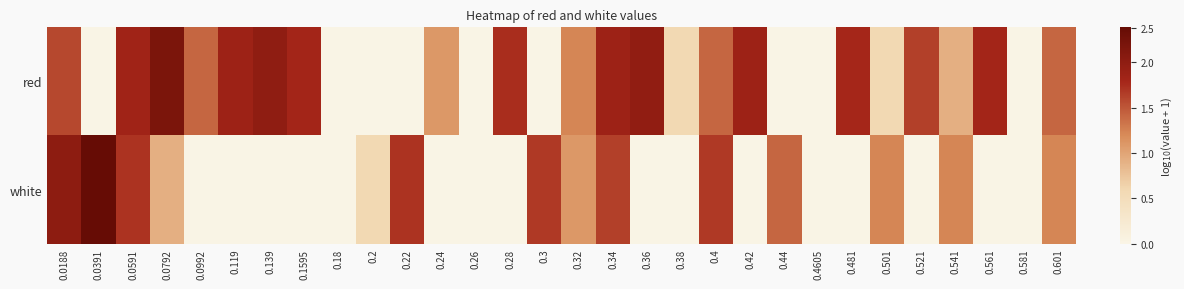

Rank the series by their average value, from lowest to highest.

white, red